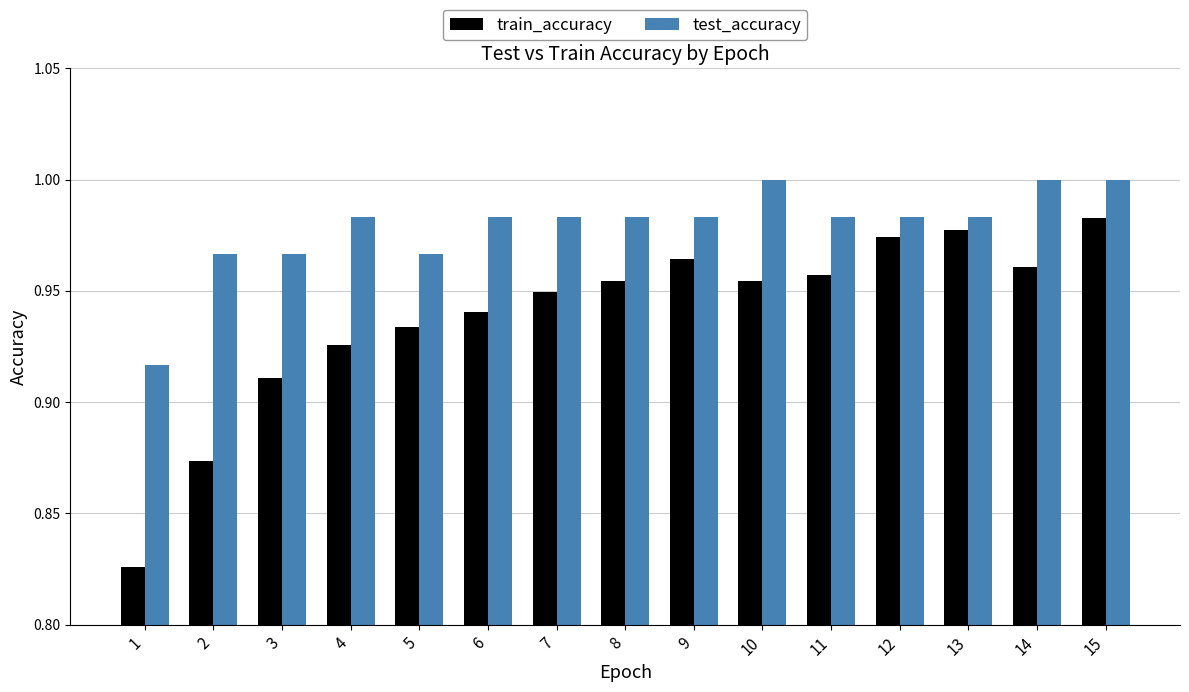

Where is test_accuracy nearest to the value 0?

1